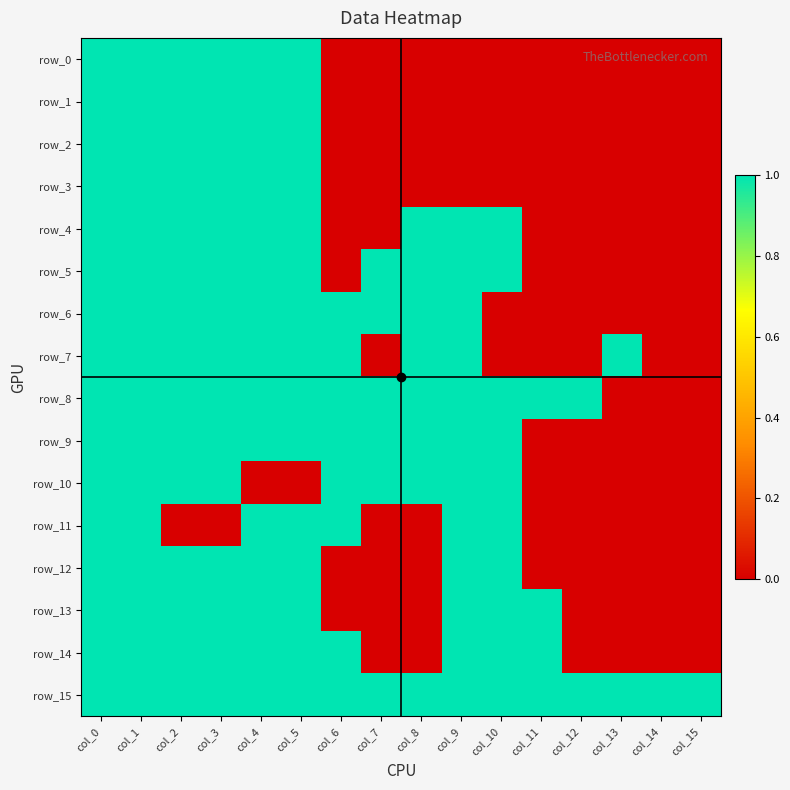

What is the average value of the row_8 series?

1